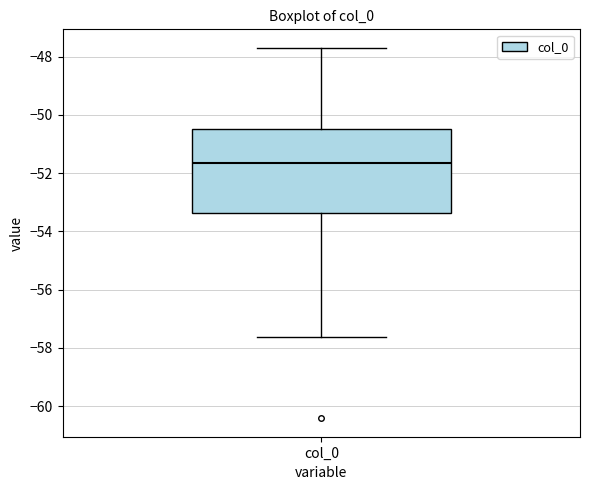

Where is the upper edge of the box for col_0 on the y-axis? The values are not printed on the chart, so give them approximately, as read against the axis.

-50.4